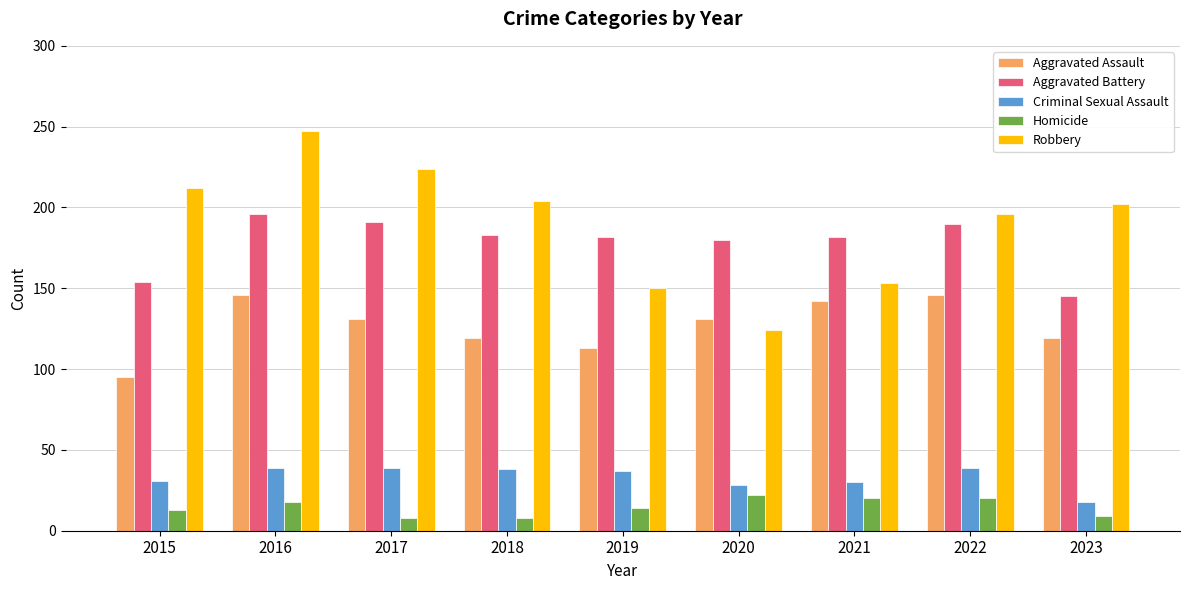

Rank the series at 2016 from lowest to highest value.

Homicide, Criminal Sexual Assault, Aggravated Assault, Aggravated Battery, Robbery